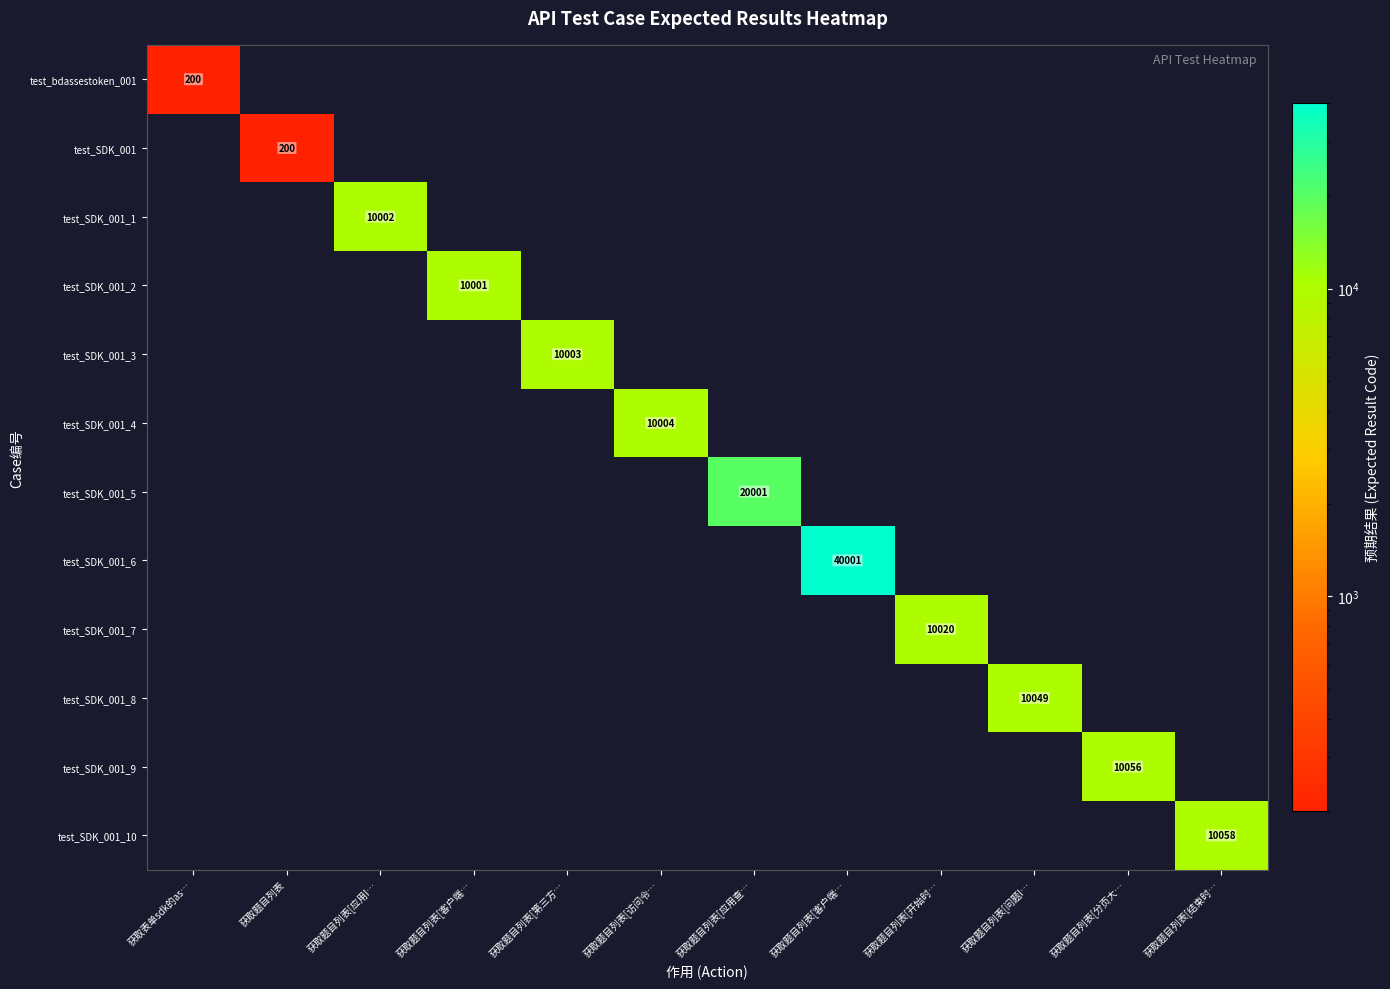

How many series are shown in this chart?

12